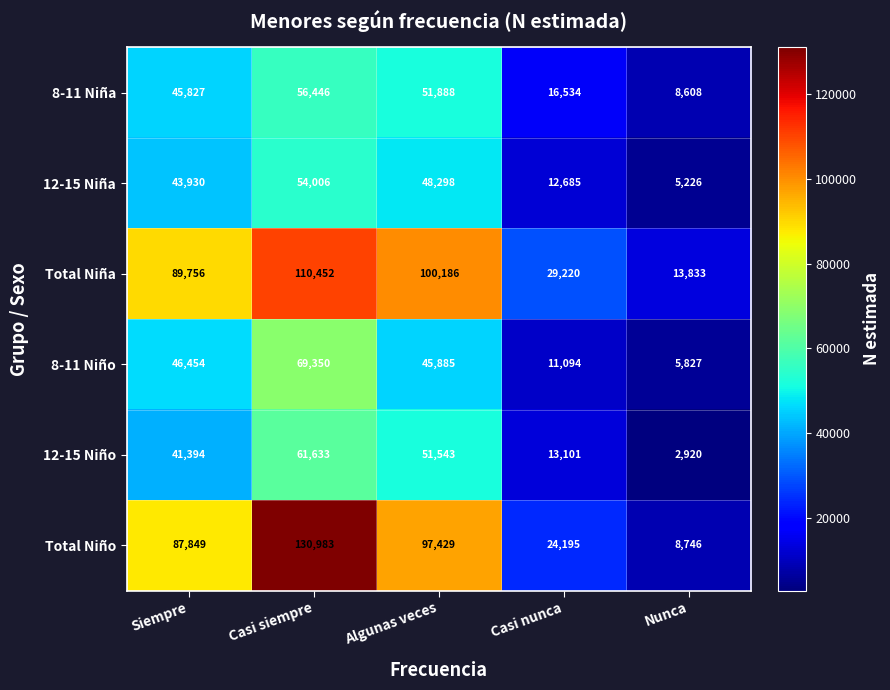

The value of Total Niña at Casi nunca is 29220. True or false?

True